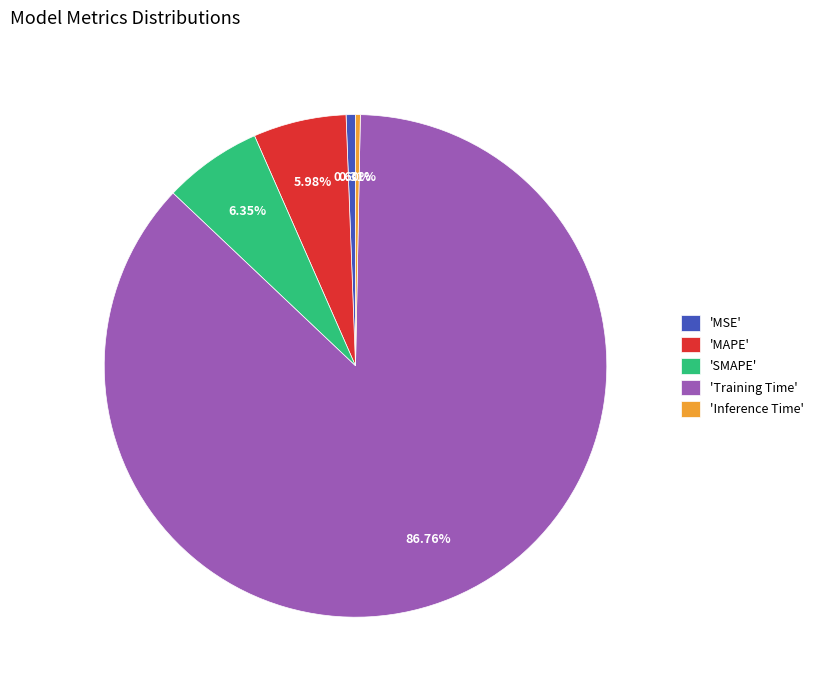

To the nearest percent, what is the difference between the largest and smallest slice percentages?

86%